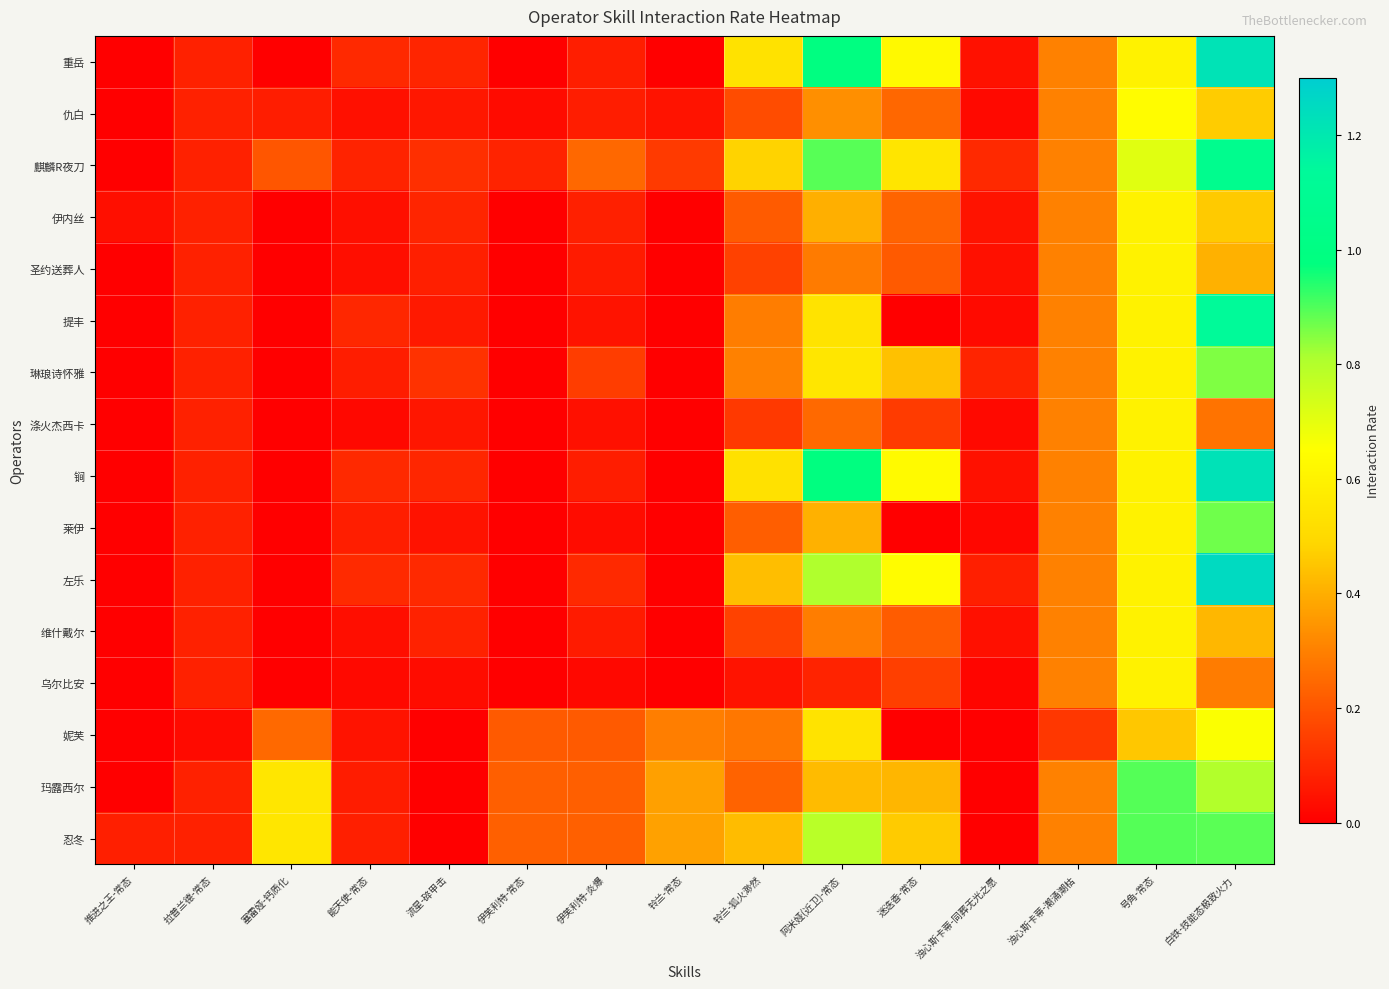

Which has a higher value, 推进之王-常态 or 拉普兰德-常态?

拉普兰德-常态